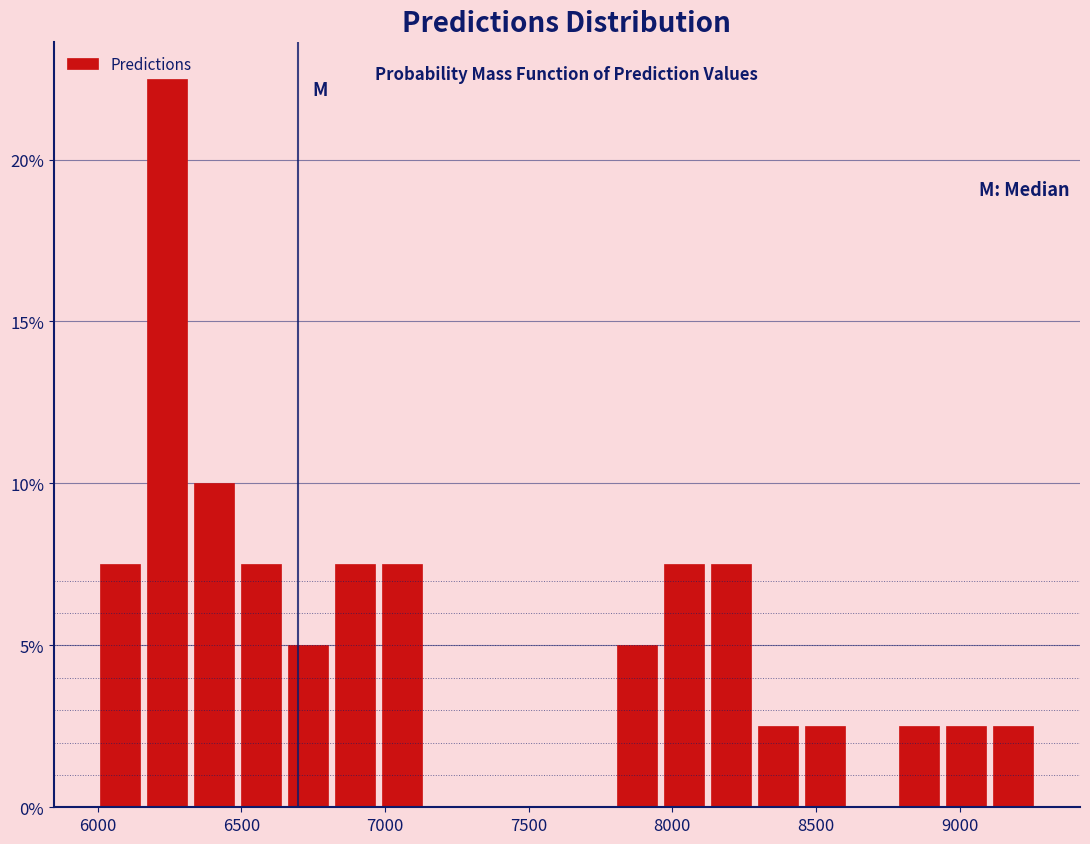

Around what value on the x-axis is the tallest bar? Give the approximate position of its centre, as read against the axis.

6250